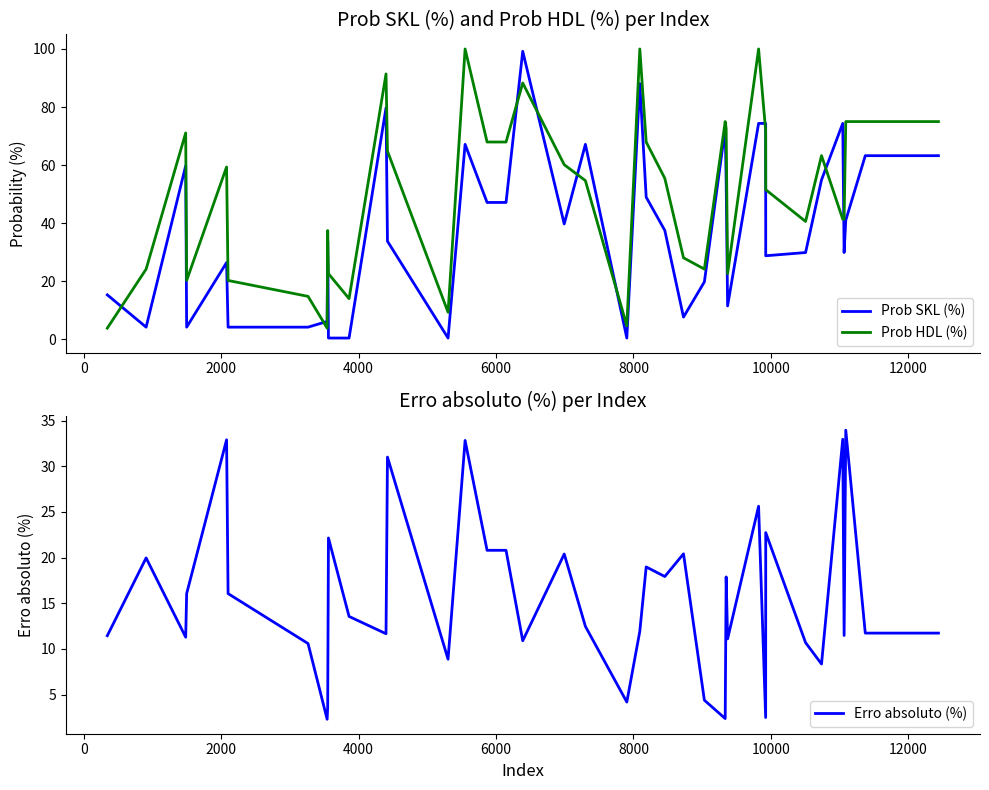

How many interior local valleys does the Erro absoluto (%) series have?

12